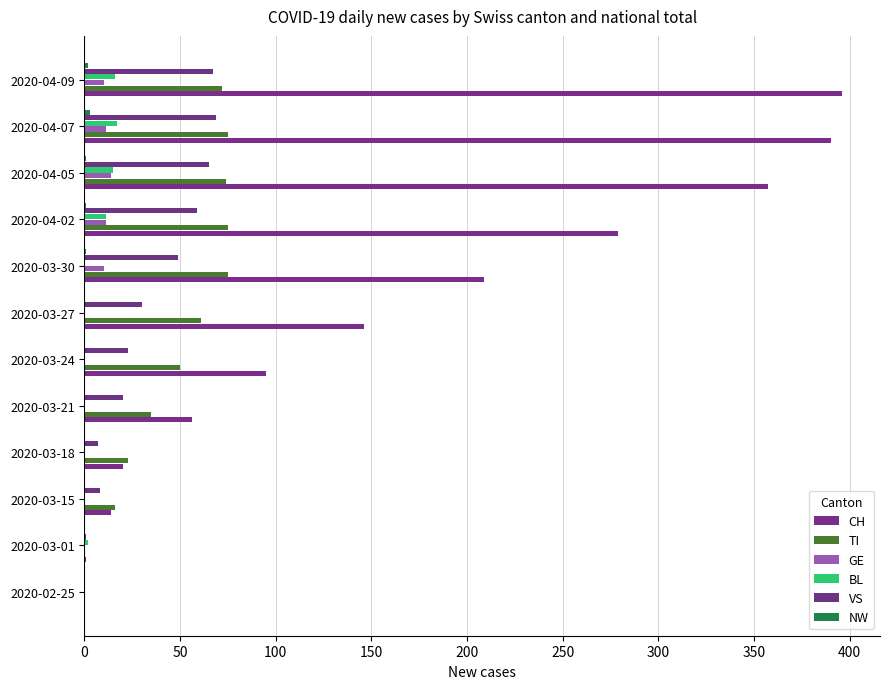

What is the difference between the second highest and second lowest values in the NW series?

2